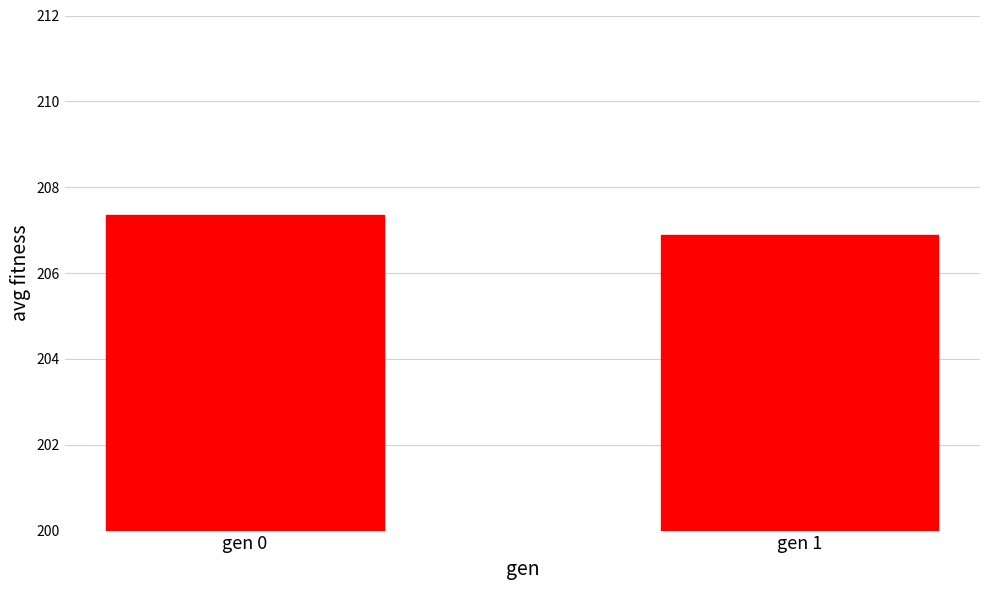

Between gen 1 and gen 0, which is larger?

gen 0